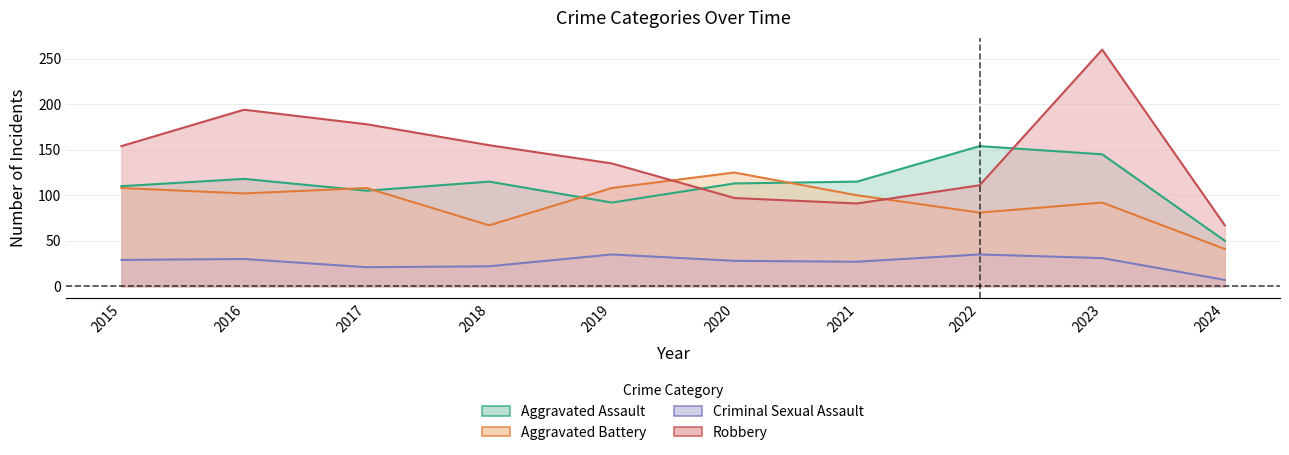

Which series has the widest spread of values?

Robbery